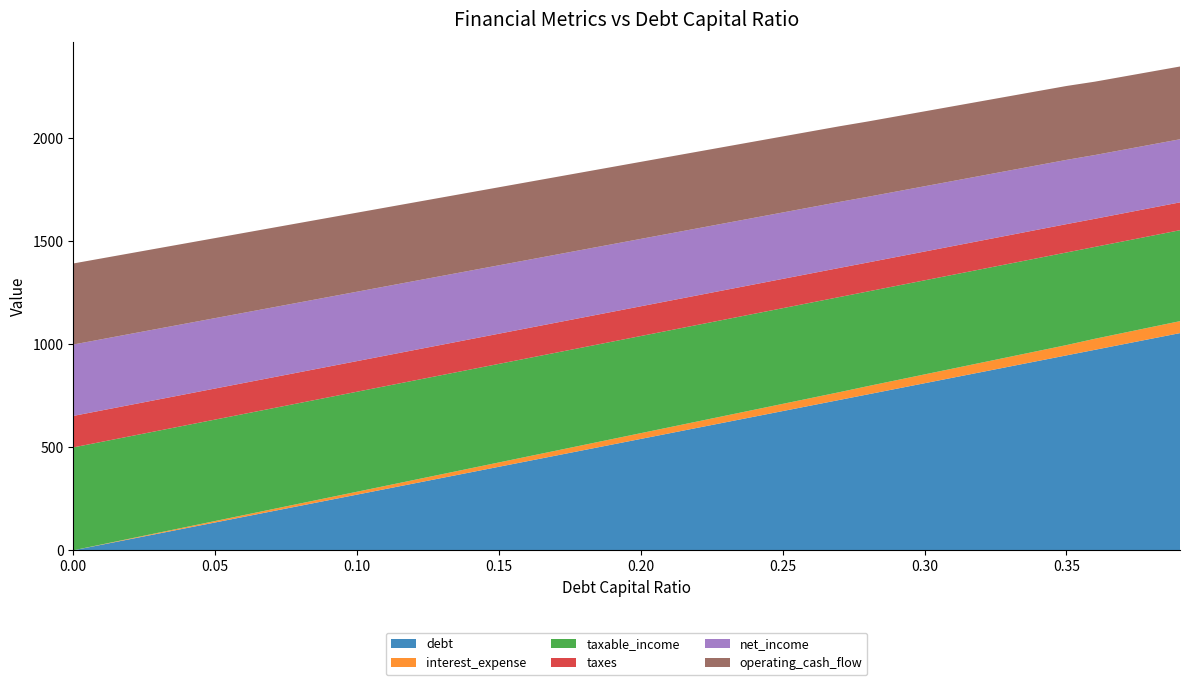

Reading left to right, transcribe all the data shown in this chart.

debt: 0.0	27.0	54.0	81.0	108.0	135.0	162.0	189.0	216.0	243.0	269.9	296.9	323.9	350.9	377.9	404.9	431.9	458.9	485.9	512.9	539.9	566.9	593.9	620.9	647.9	674.9	701.9	728.9	755.8	782.8	809.8	836.8	863.8	890.8	917.8	944.8	971.8	998.8	1025.8	1052.8
interest_expense: 0.0	1.4	2.8	4.2	5.6	7.0	8.4	9.8	11.2	12.6	14.0	15.4	16.7	18.1	19.5	20.9	22.3	23.7	25.1	26.5	27.9	29.3	30.7	32.1	33.5	34.9	36.3	37.7	39.9	41.3	42.8	44.2	45.6	47.0	48.5	49.9	53.4	54.9	56.4	57.9
taxable_income: 498.7	497.3	495.9	494.5	493.1	491.7	490.3	489.0	487.6	486.2	484.8	483.4	482.0	480.6	479.2	477.8	476.4	475.0	473.6	472.2	470.8	469.4	468.0	466.6	465.2	463.8	462.4	461.0	458.8	457.4	456.0	454.5	453.1	451.7	450.3	448.8	445.3	443.8	442.3	440.8
taxes: 152.7	152.3	151.9	151.4	151.0	150.6	150.1	149.7	149.3	148.9	148.4	148.0	147.6	147.2	146.7	146.3	145.9	145.4	145.0	144.6	144.2	143.7	143.3	142.9	142.5	142.0	141.6	141.2	140.5	140.1	139.6	139.2	138.7	138.3	137.9	137.4	136.3	135.9	135.4	135.0
net_income: 346.0	345.0	344.1	343.1	342.1	341.2	340.2	339.2	338.3	337.3	336.3	335.4	334.4	333.4	332.5	331.5	330.5	329.6	328.6	327.6	326.6	325.7	324.7	323.7	322.8	321.8	320.8	319.9	318.3	317.3	316.3	315.4	314.4	313.4	312.4	311.4	308.9	307.9	306.9	305.8
operating_cash_flow: 392.8	391.8	390.9	389.9	388.9	388.0	387.0	386.0	385.1	384.1	383.1	382.2	381.2	380.2	379.3	378.3	377.3	376.4	375.4	374.4	373.4	372.5	371.5	370.5	369.6	368.6	367.6	366.7	365.1	364.1	363.1	362.2	361.2	360.2	359.2	358.2	355.7	354.7	353.7	352.6